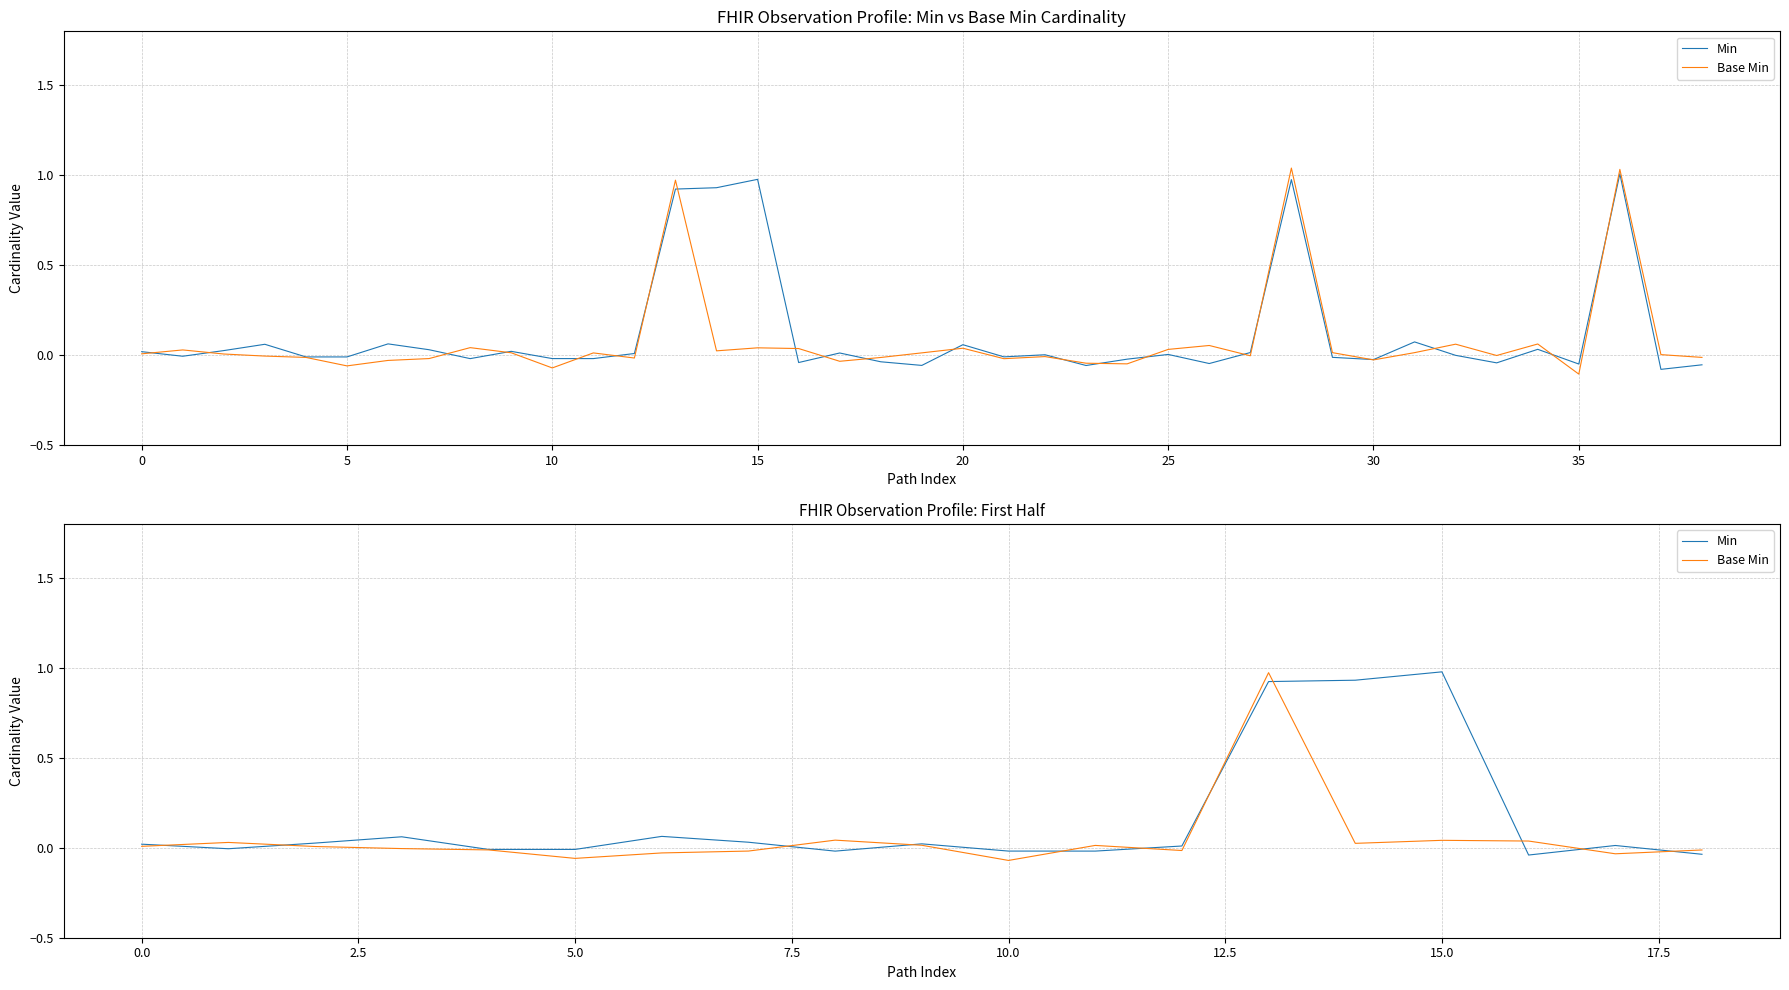

In Min, how many points are higher than both neighbors (excluding endpoints)?

5